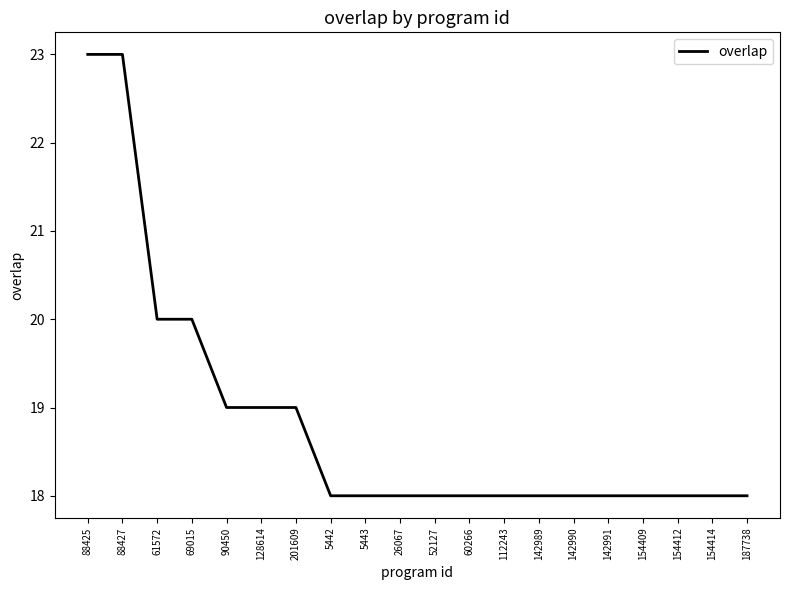

Reading left to right, list all the values displayed in this chart.

88425=23	88427=23	61572=20	69015=20	90450=19	128614=19	201609=19	5442=18	5443=18	26067=18	52127=18	60266=18	112243=18	142989=18	142990=18	142991=18	154409=18	154412=18	154414=18	187738=18